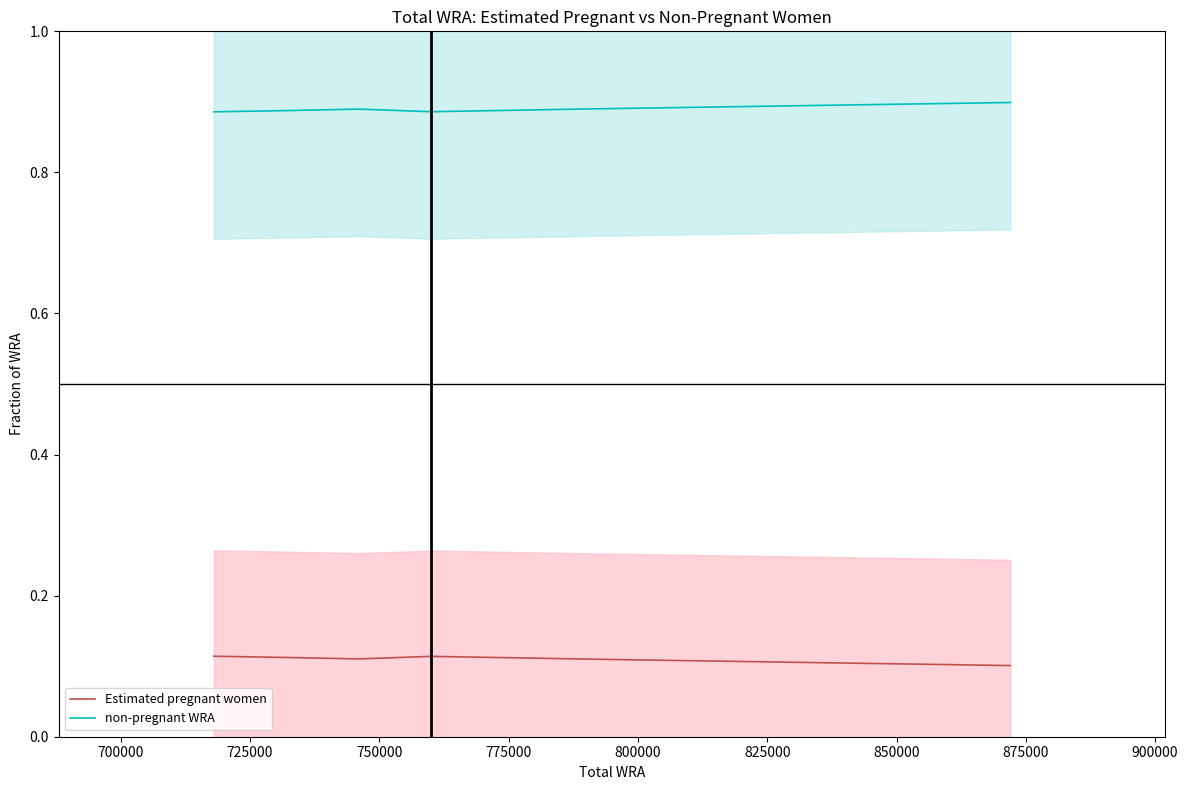

What is the maximum value shown in the chart?

0.9